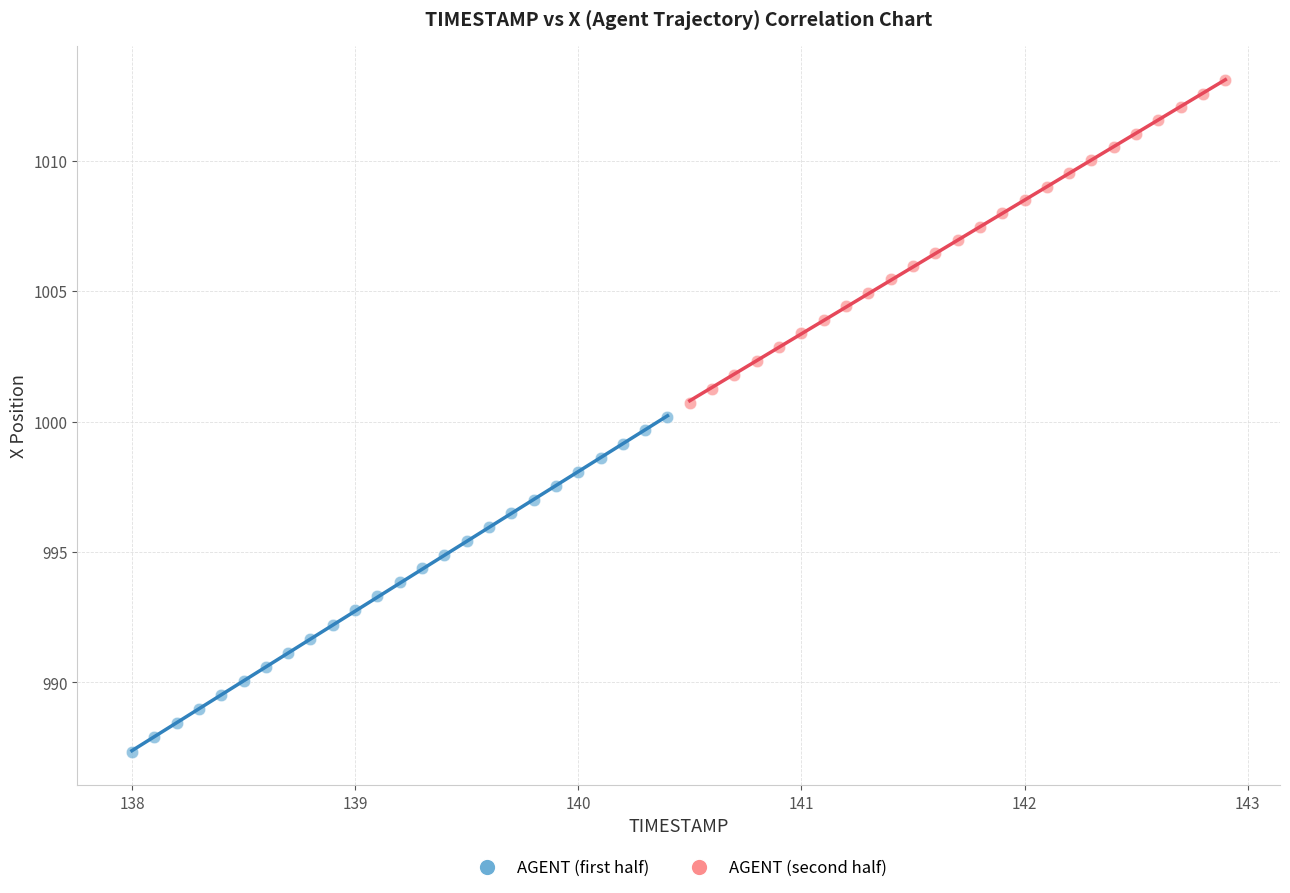

Which series reaches the maximum Y coordinate?

AGENT (second half)